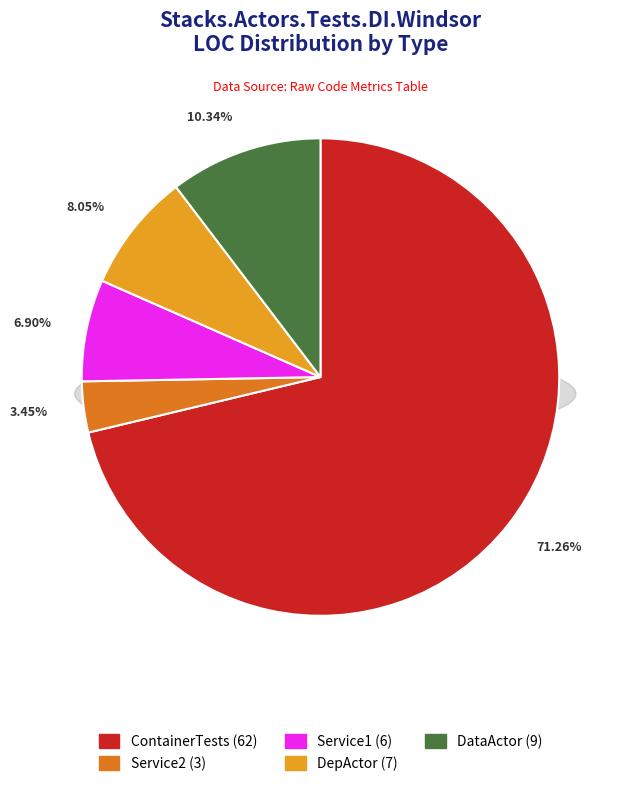

What percentage is NOT represented by Service1?

93.1%